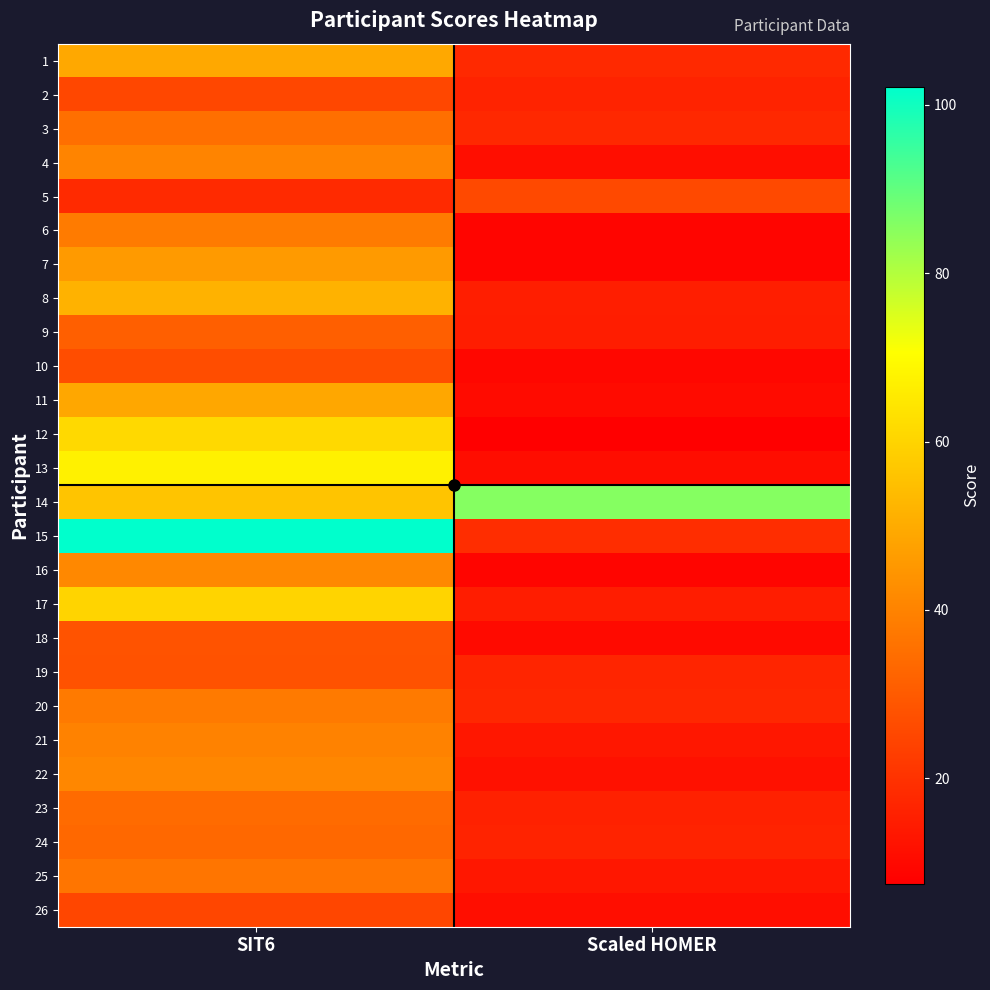

Reading right to left, transcribe all the data shown in this chart.

1: Scaled HOMER=17.9	SIT6=49.2
2: Scaled HOMER=16.3	SIT6=25.1
3: Scaled HOMER=17.5	SIT6=35.1
4: Scaled HOMER=11.3	SIT6=40.4
5: Scaled HOMER=25.6	SIT6=18.1
6: Scaled HOMER=8.9	SIT6=38.1
7: Scaled HOMER=9.0	SIT6=45.6
8: Scaled HOMER=15.1	SIT6=51.7
9: Scaled HOMER=14.8	SIT6=31.2
10: Scaled HOMER=9.5	SIT6=26.6
11: Scaled HOMER=10.5	SIT6=49.0
12: Scaled HOMER=7.5	SIT6=61.2
13: Scaled HOMER=10.9	SIT6=67.3
14: Scaled HOMER=85.5	SIT6=56.0
15: Scaled HOMER=18.9	SIT6=102.2
16: Scaled HOMER=8.9	SIT6=41.5
17: Scaled HOMER=14.8	SIT6=60.1
18: Scaled HOMER=10.2	SIT6=28.0
19: Scaled HOMER=16.9	SIT6=27.8
20: Scaled HOMER=17.4	SIT6=37.9
21: Scaled HOMER=13.4	SIT6=39.9
22: Scaled HOMER=11.8	SIT6=41.1
23: Scaled HOMER=15.9	SIT6=34.1
24: Scaled HOMER=16.3	SIT6=33.5
25: Scaled HOMER=13.3	SIT6=36.5
26: Scaled HOMER=11.1	SIT6=24.9